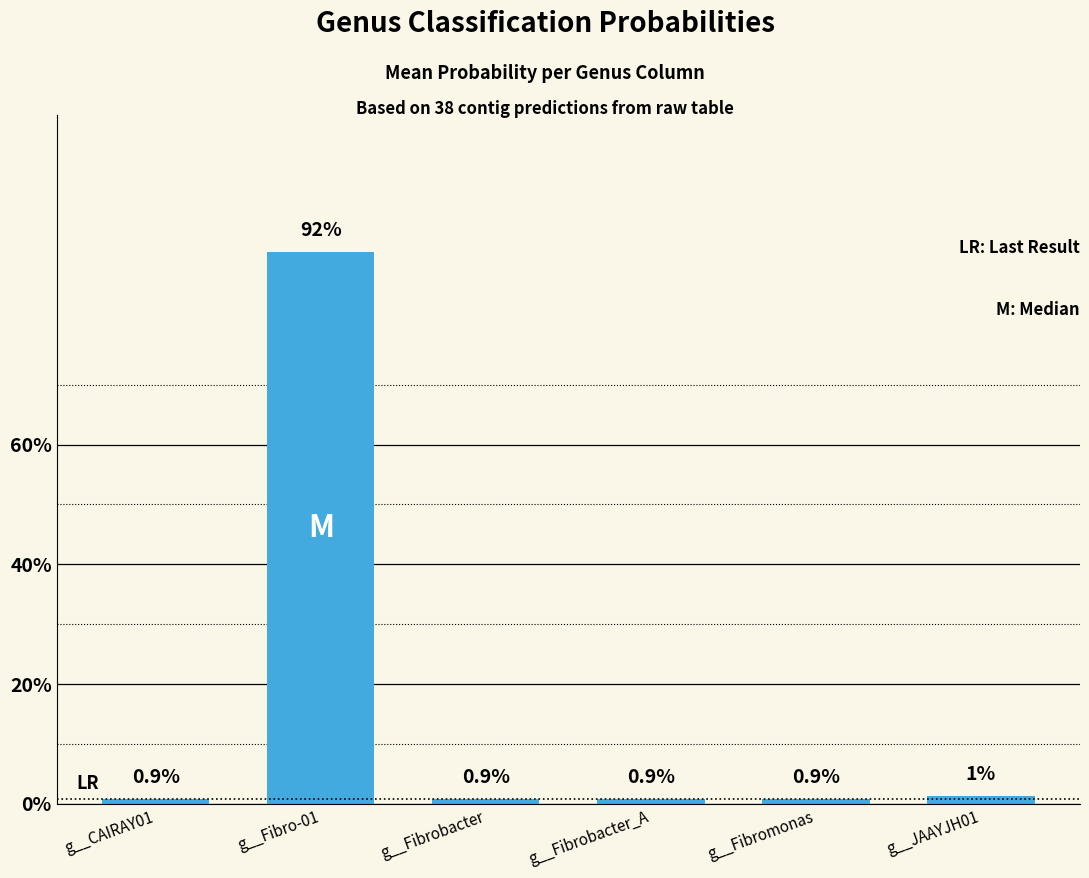

Where is the data nearest to the value 0?

g__CAIRAY01